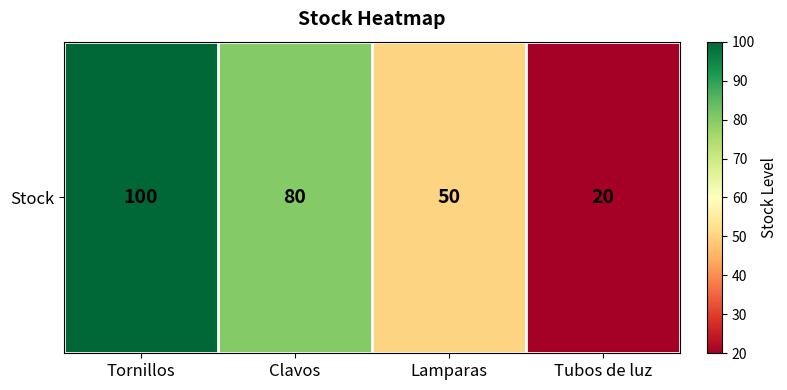

Where does the data first go above 80?

Tornillos